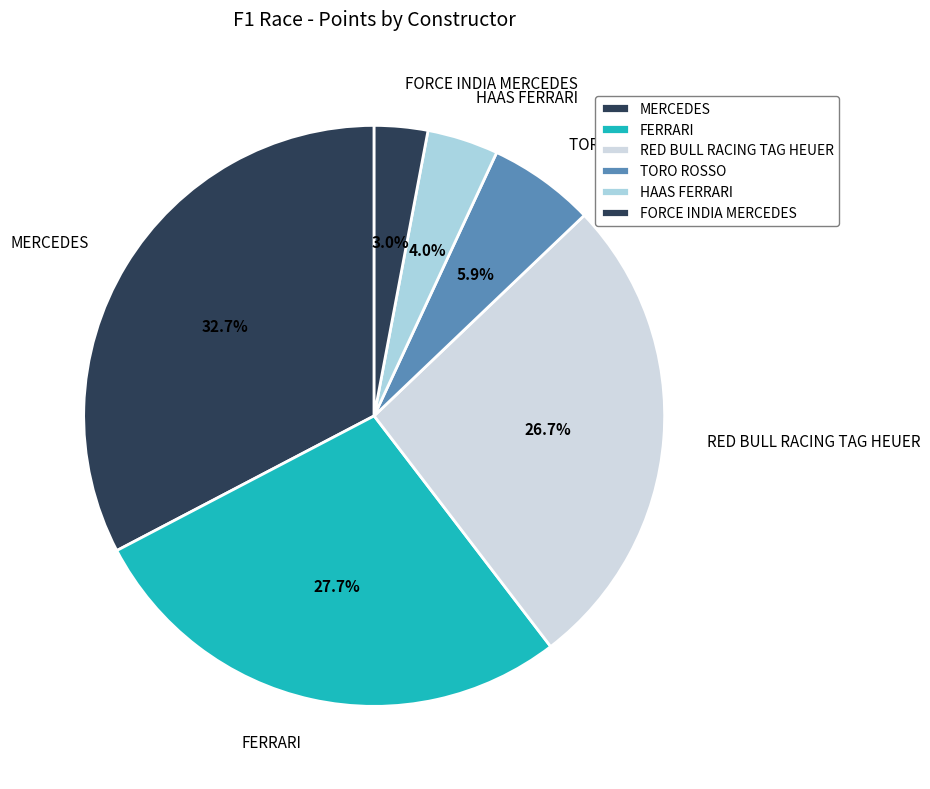

What percentage is the TORO ROSSO slice, to the nearest percent?

6%